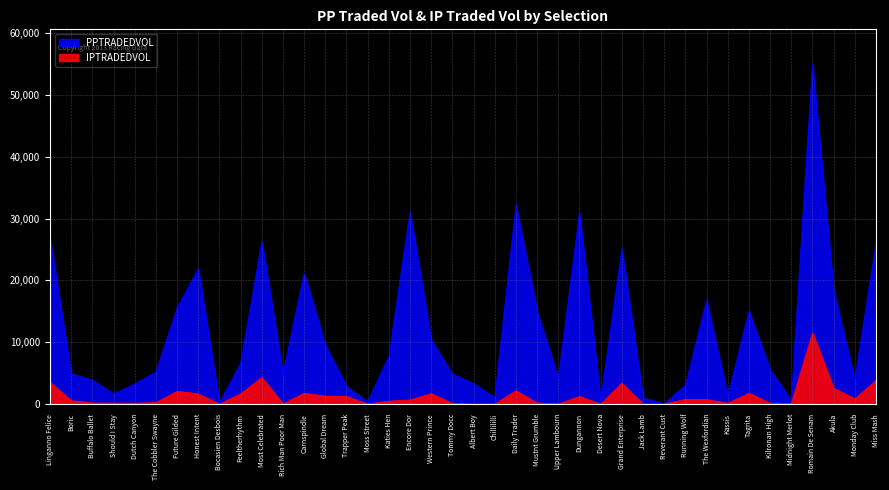

Which series has the widest spread of values?

PPTRADEDVOL